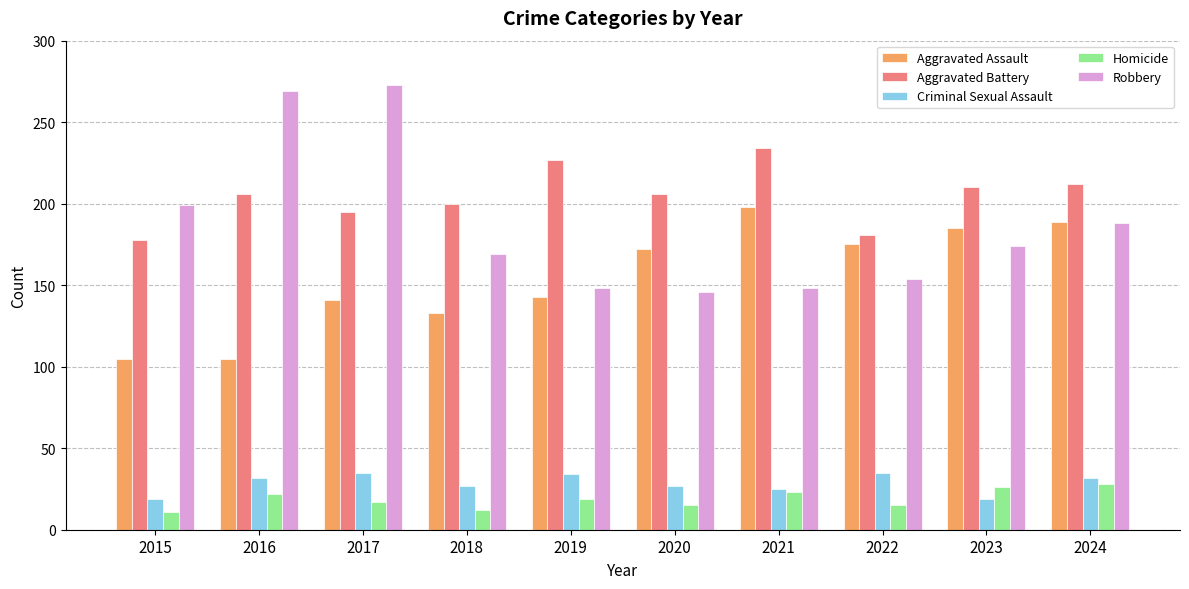

At how many categories does at least one series exceed 35?

10